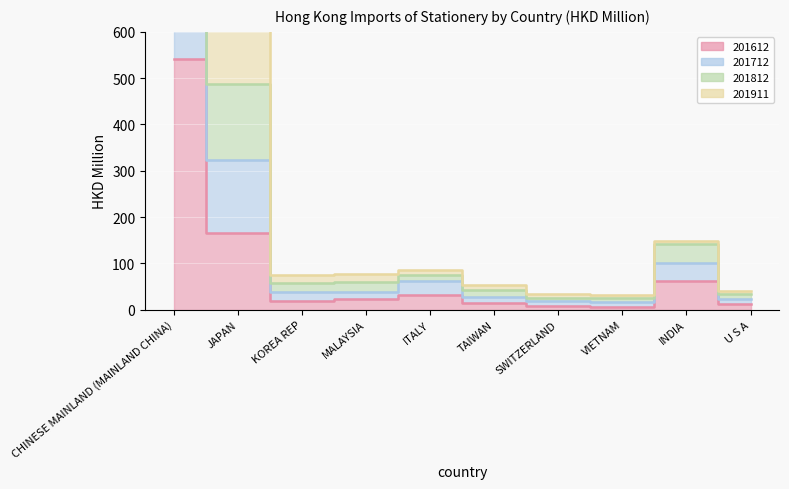

How many categories are shown in the chart?

10